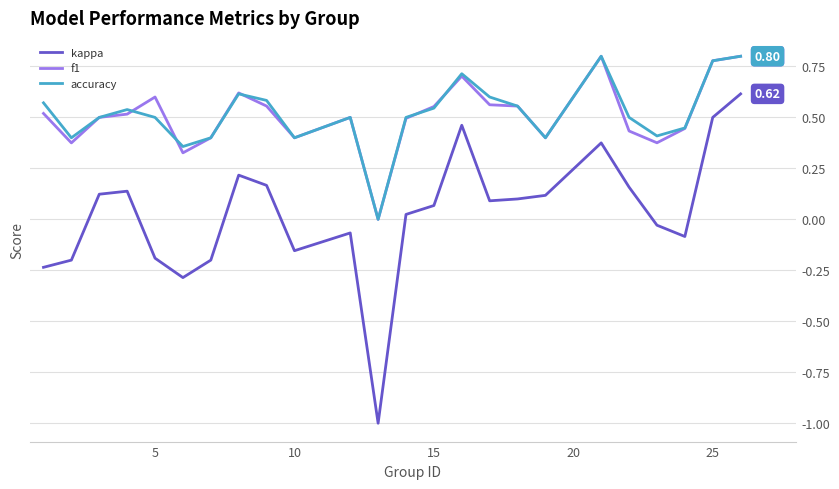

True or false: f1 has more than 1 points higher than both neighbors.

True